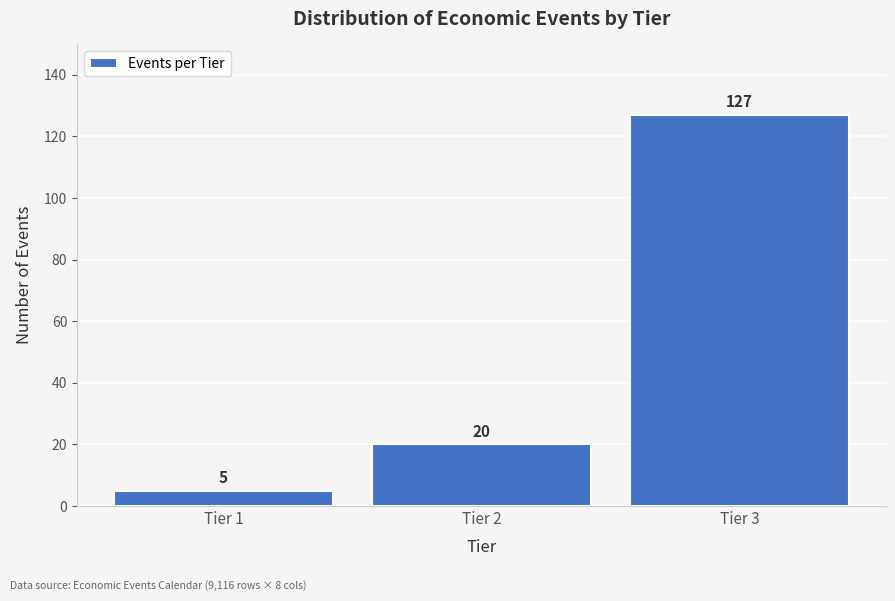

Reading right to left, transcribe all the data shown in this chart.

127	20	5